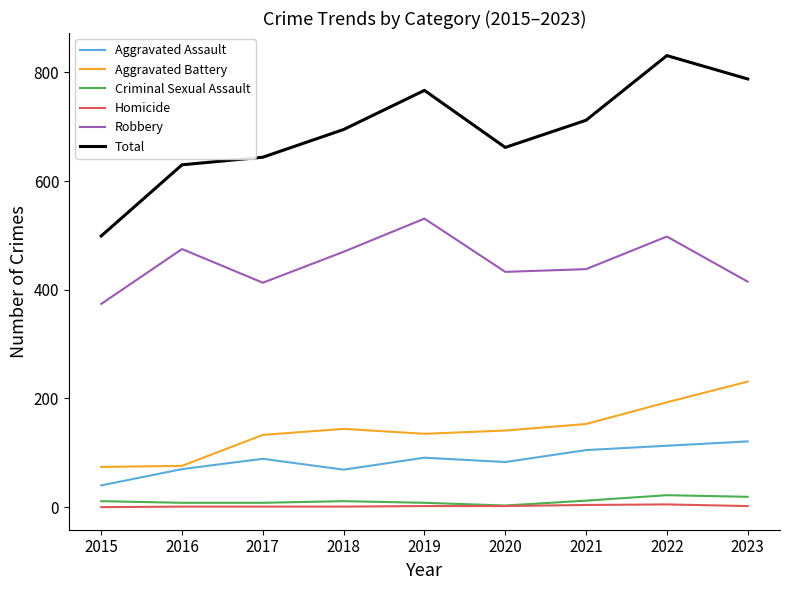

Which series has the largest total across all categories?

Total